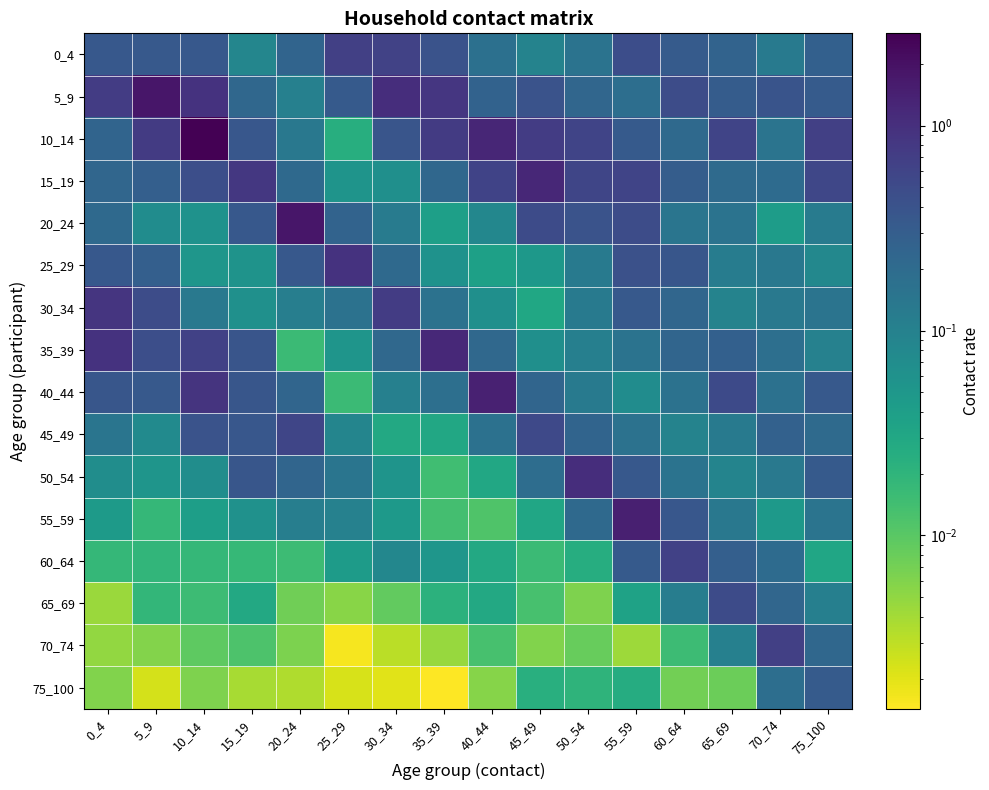

What is the total value across all series at 40_44?

4.4